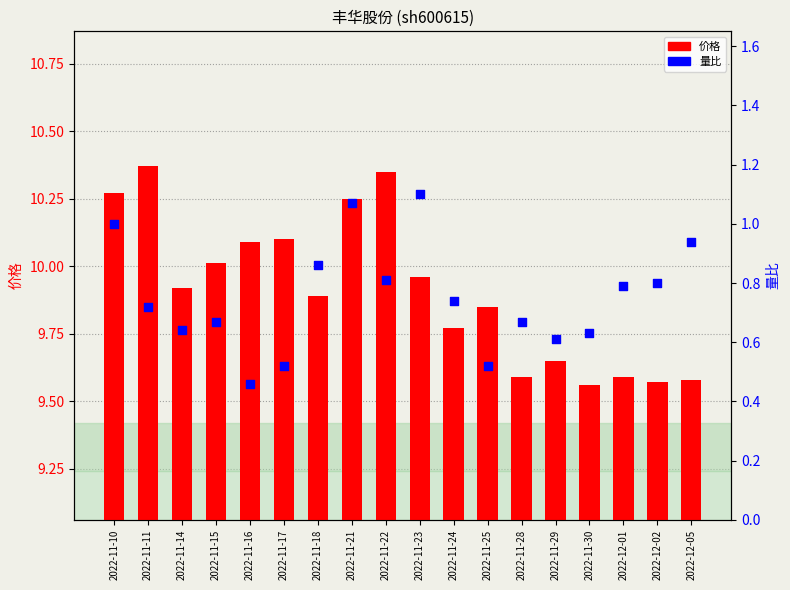

Which series reaches the maximum Y coordinate?

价格